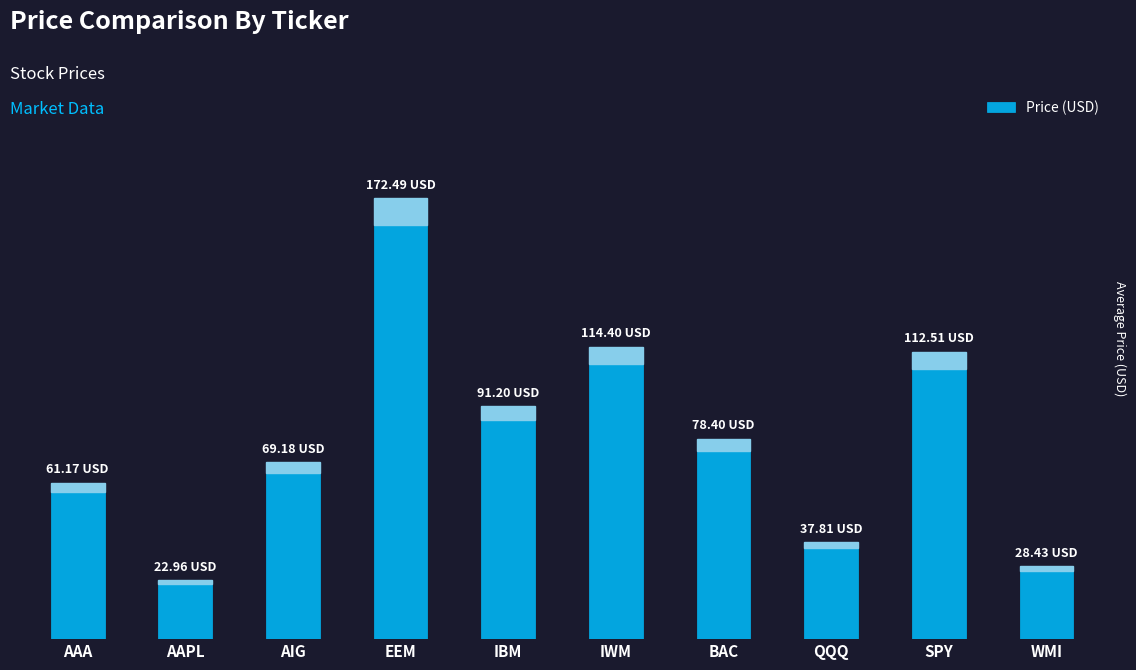

Does the chart contain any negative values?

No